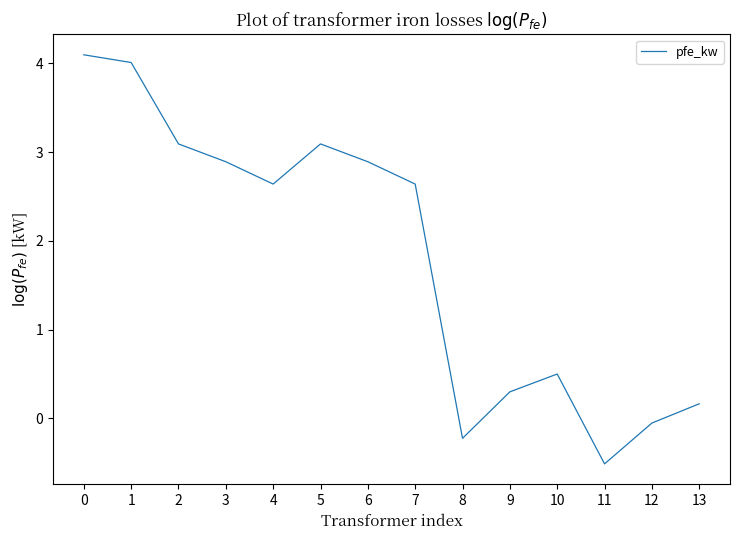

What is the sum of the values at 12 and 7?

2.6